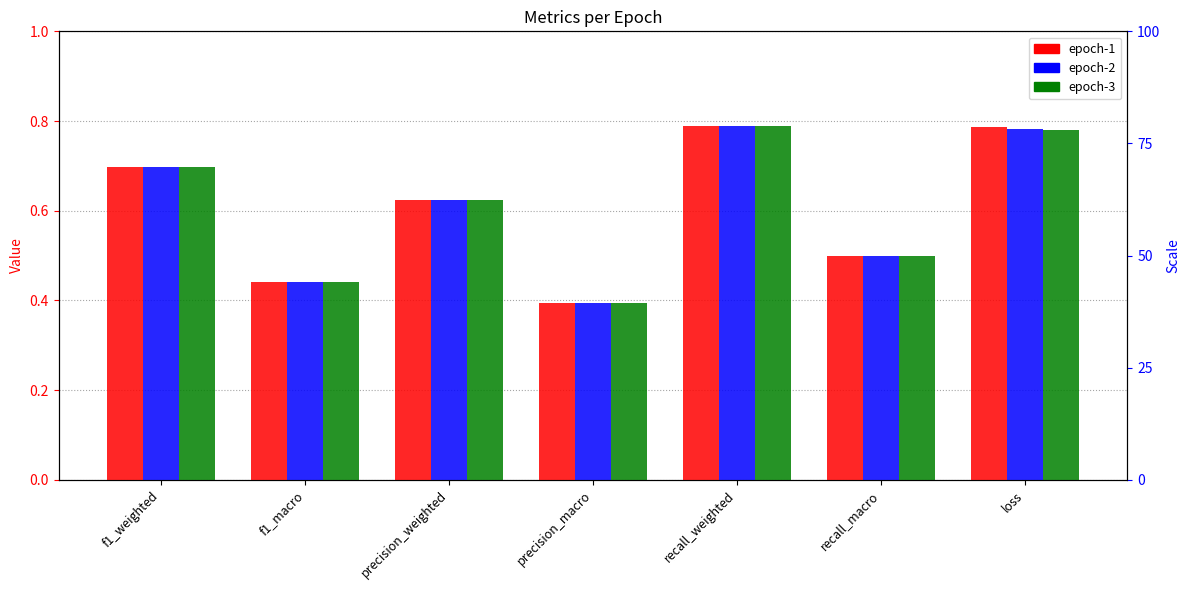

At which category is the sum across all series the highest?

recall_weighted